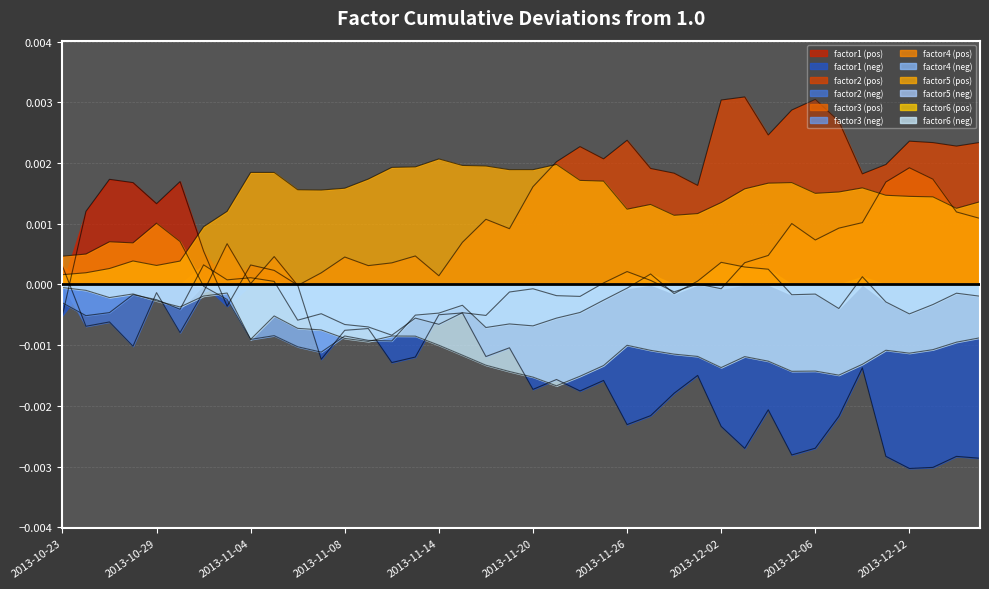

The value of factor1 at 2013-10-29 is 0.0. True or false?

True